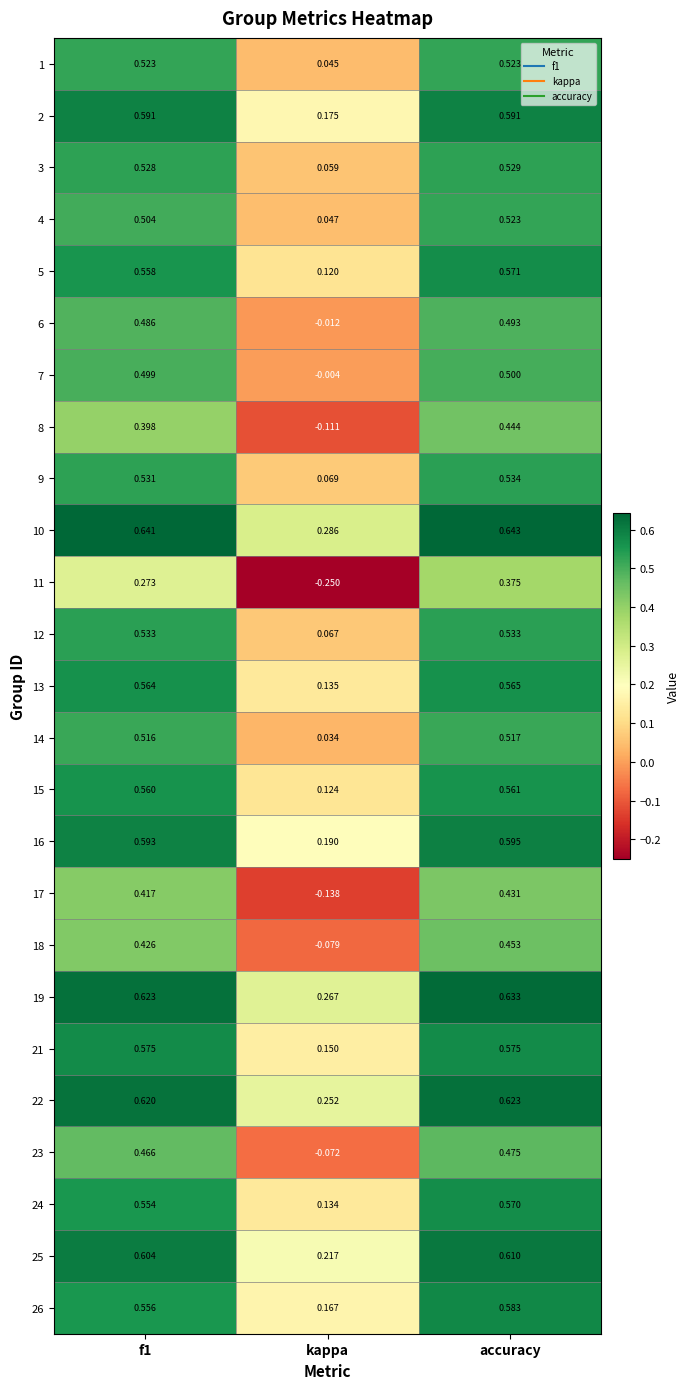

Is the value of 14 at f1 greater than the value of 26 at kappa?

Yes